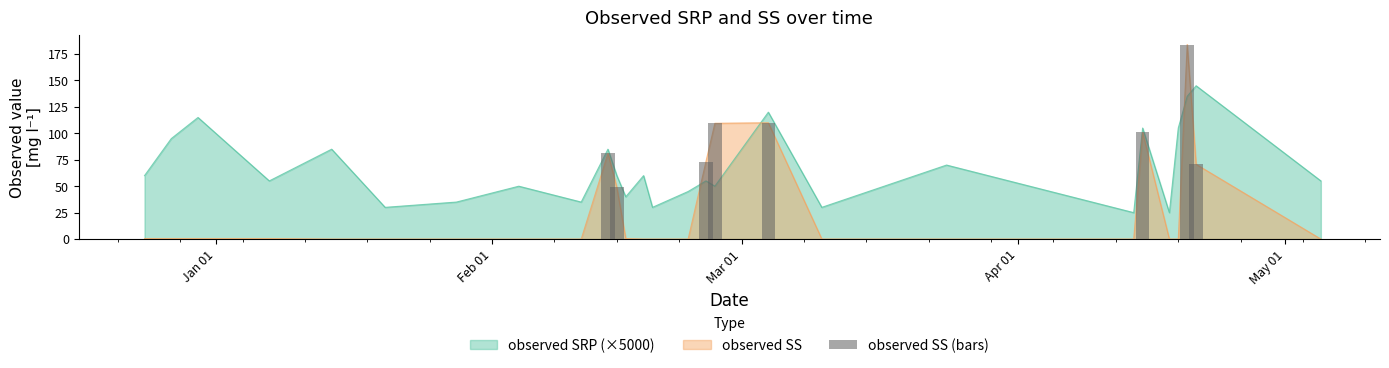

How many data points are above 70?

7